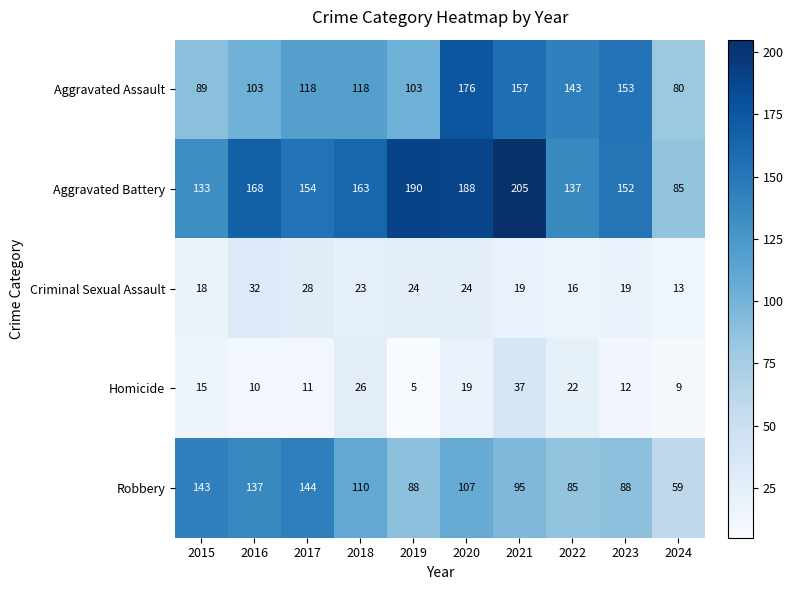

Rank the series at 2015 from highest to lowest value.

Robbery, Aggravated Battery, Aggravated Assault, Criminal Sexual Assault, Homicide